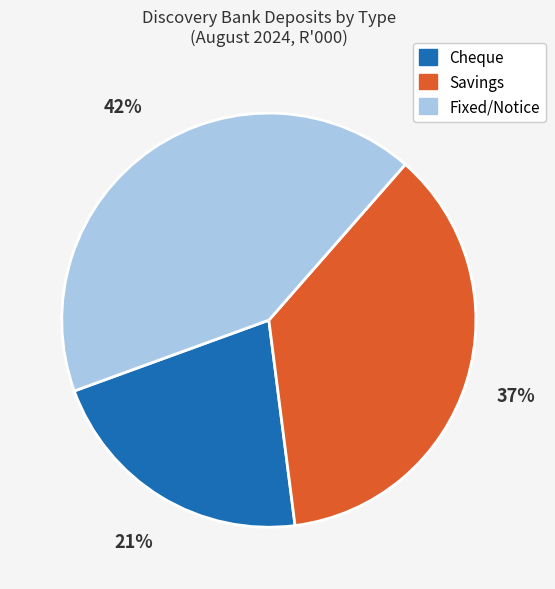

To the nearest percent, what is the difference between the largest and smallest slice percentages?

21%